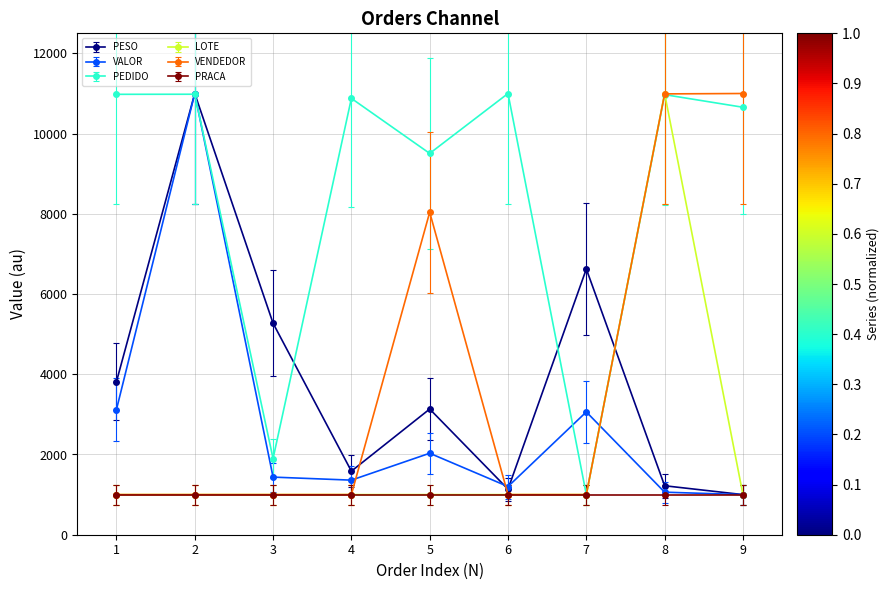

What is the difference between the highest and lowest values at 4?

9878.5